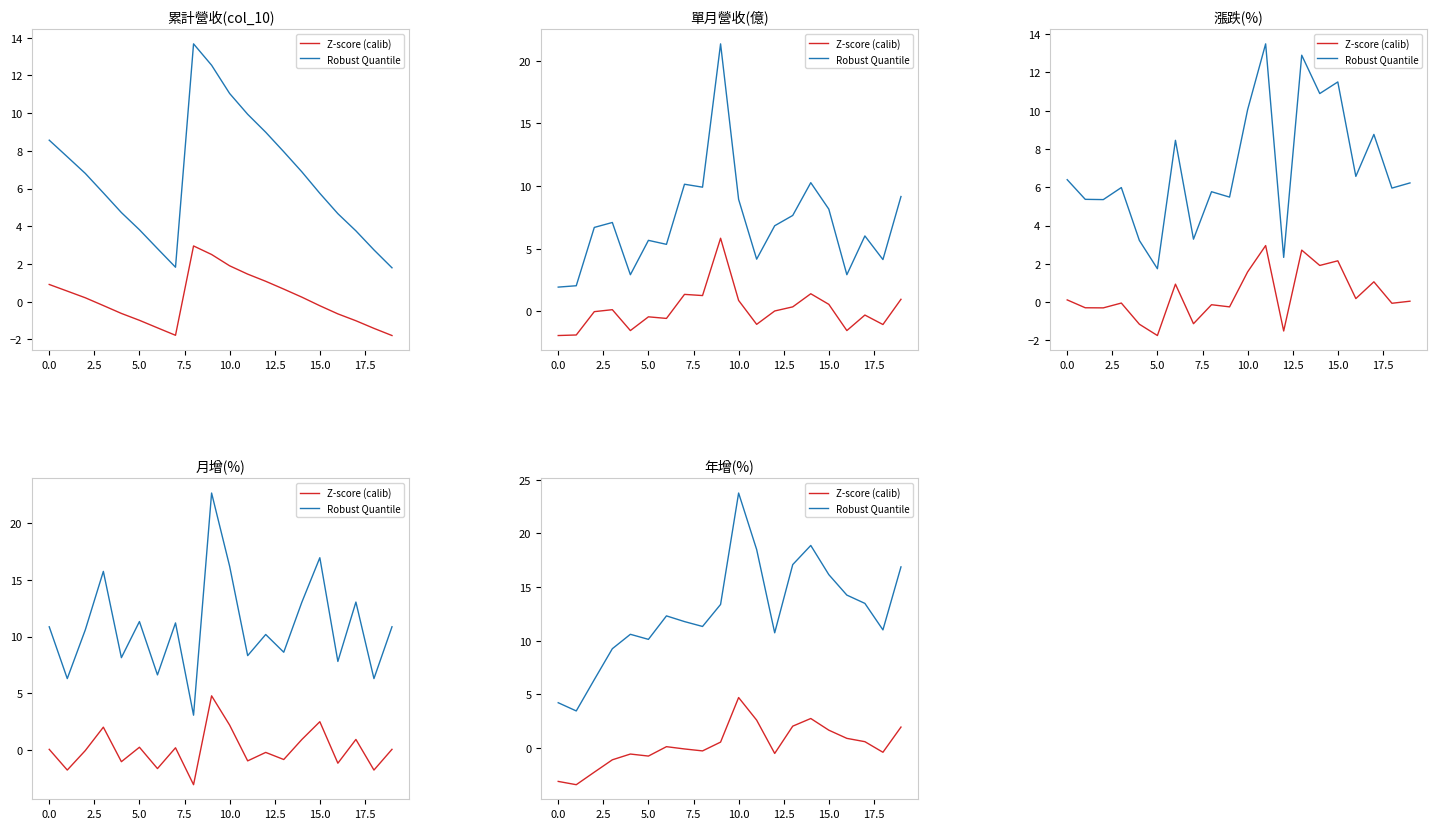

True or false: Robust Quantile and Z-score (calib) intersect in this chart.

False